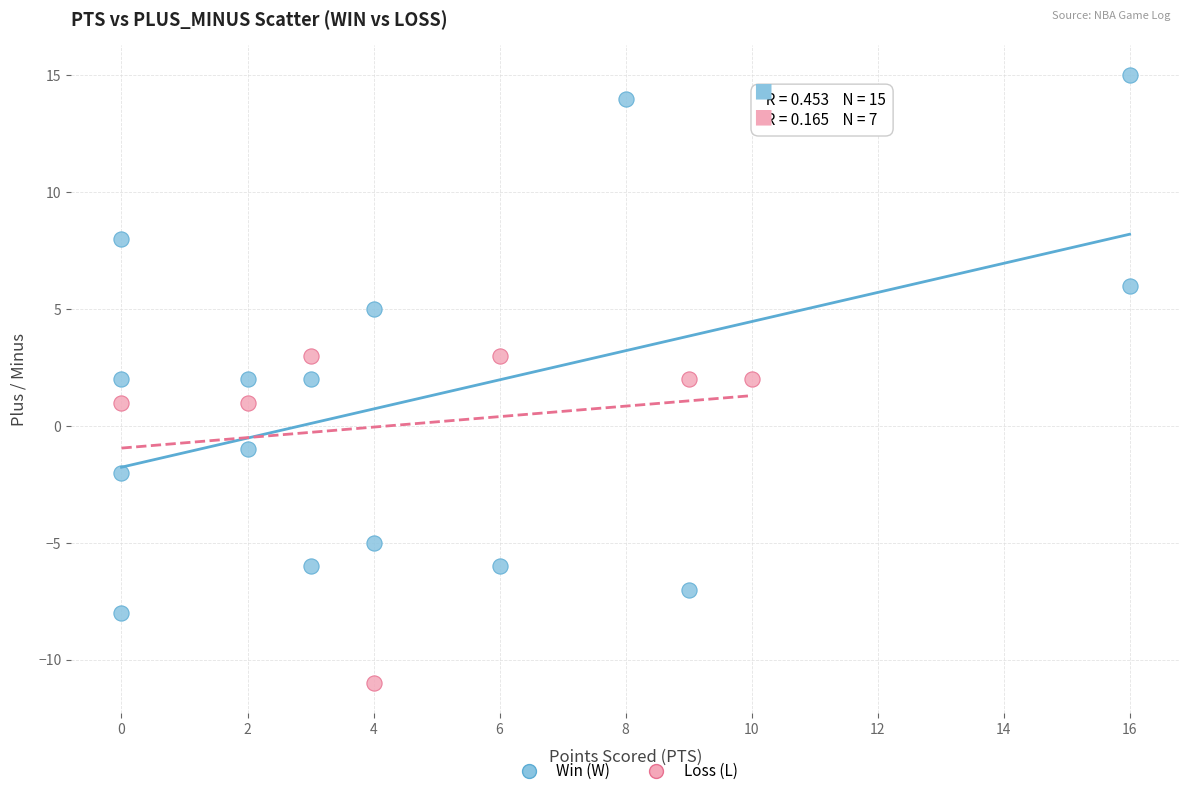

Which series contains the highest Y value?

Win (W)